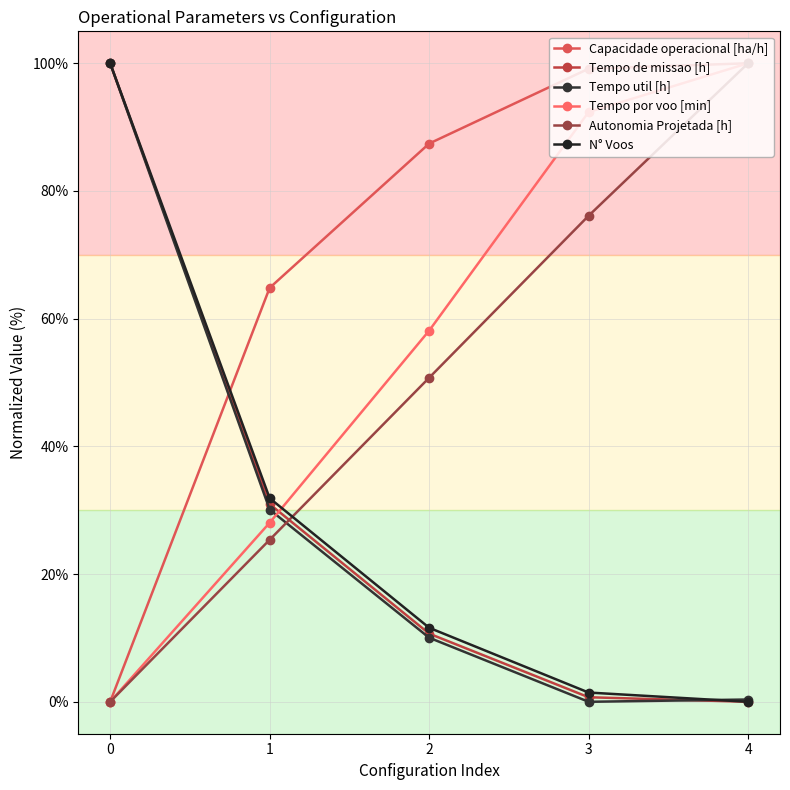

How many intersections are there between Tempo de missao [h] and Tempo util [h]?

1